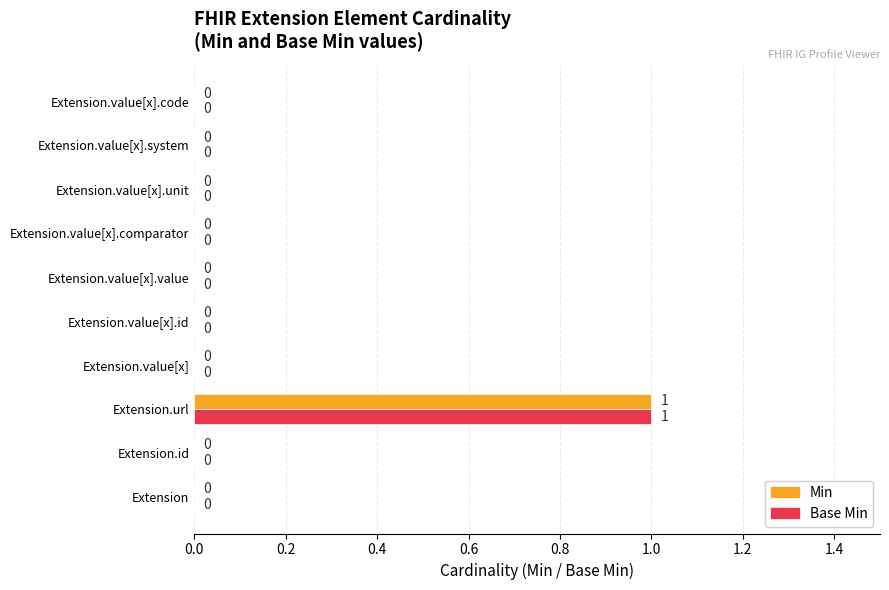

True or false: Min has a value of 0 at Extension.value[x].comparator.

True